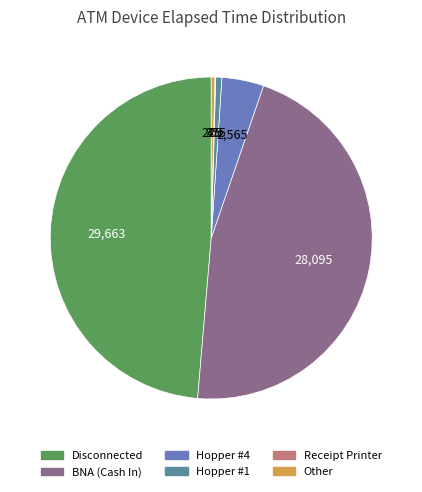

Which slice is the largest?

Disconnected